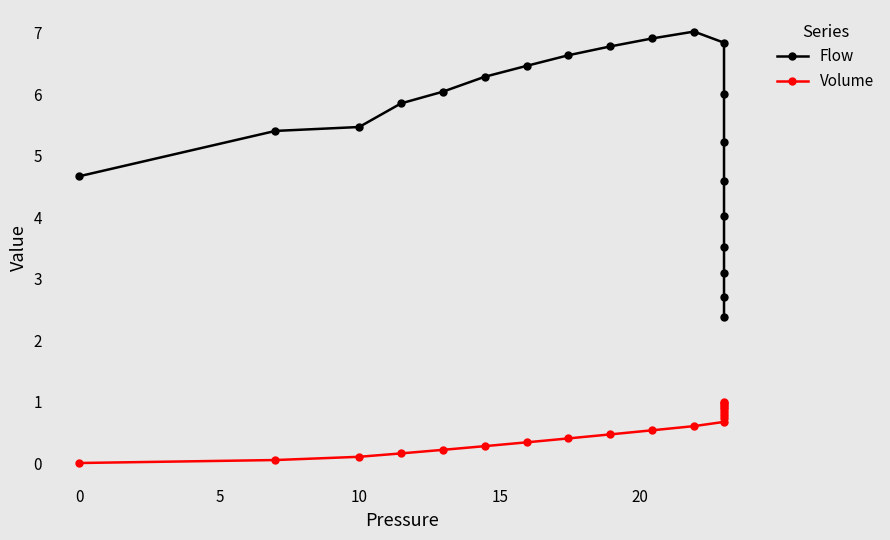

Count the number of data series in this chart.

2